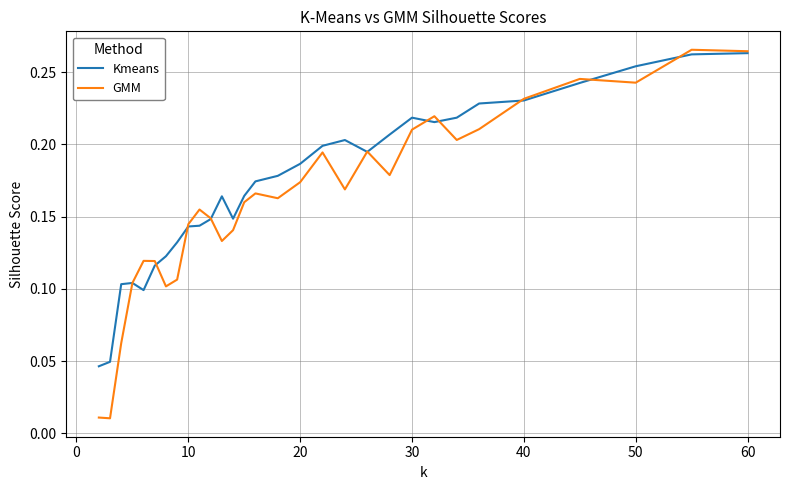

True or false: GMM has more than 1 points higher than both neighbors.

True